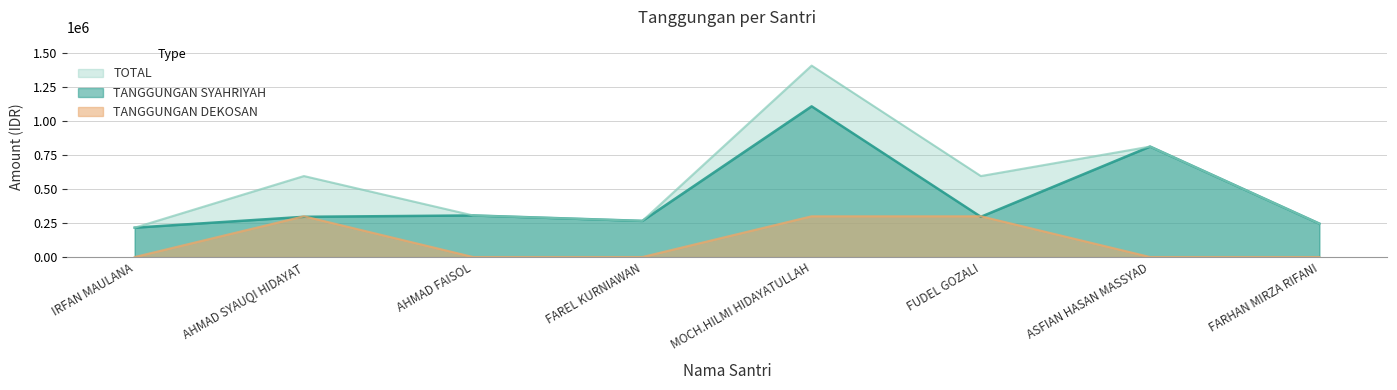

Count the number of data series in this chart.

3